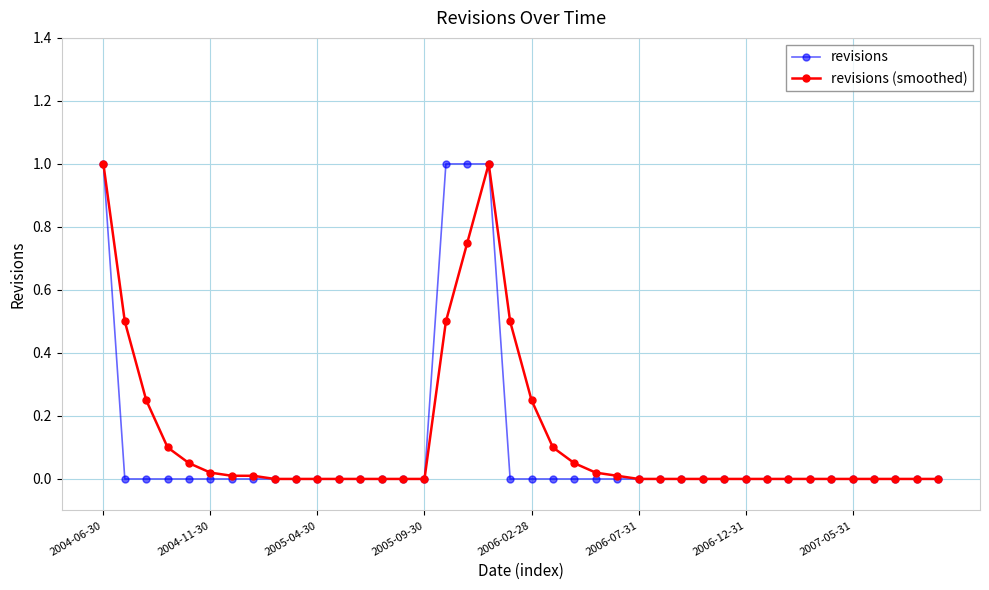

What is the maximum value for revisions (smoothed)?

1.0